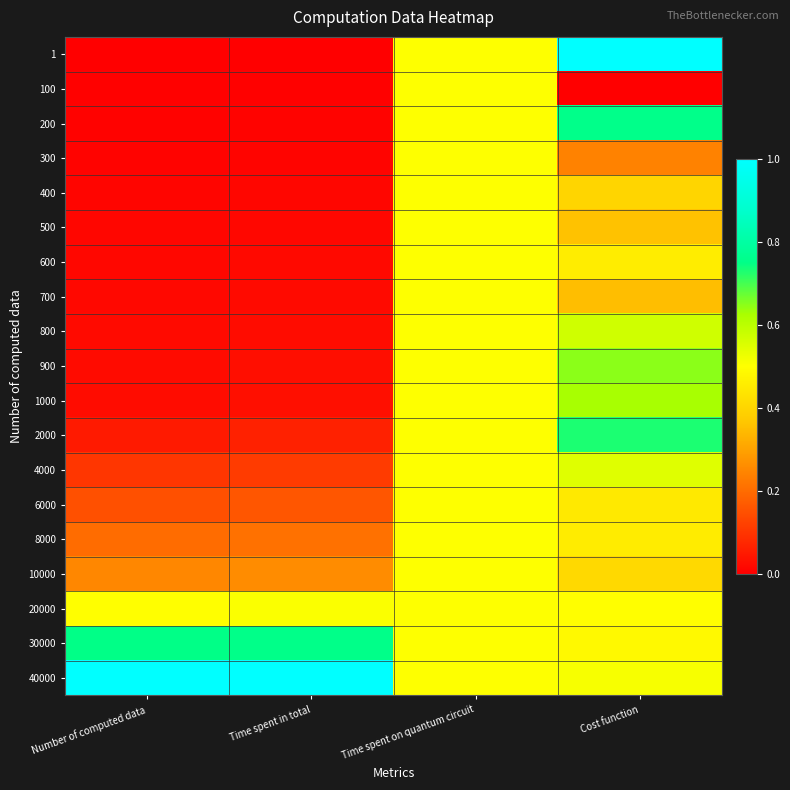

Which series has the largest total across all categories?

40000